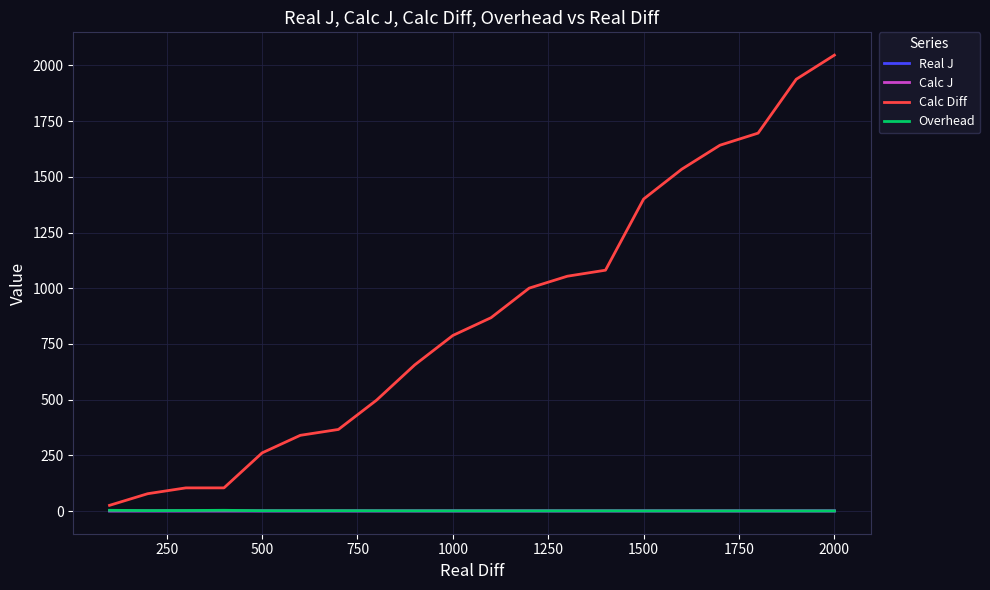

Which series has the largest range (max minus min)?

Calc Diff